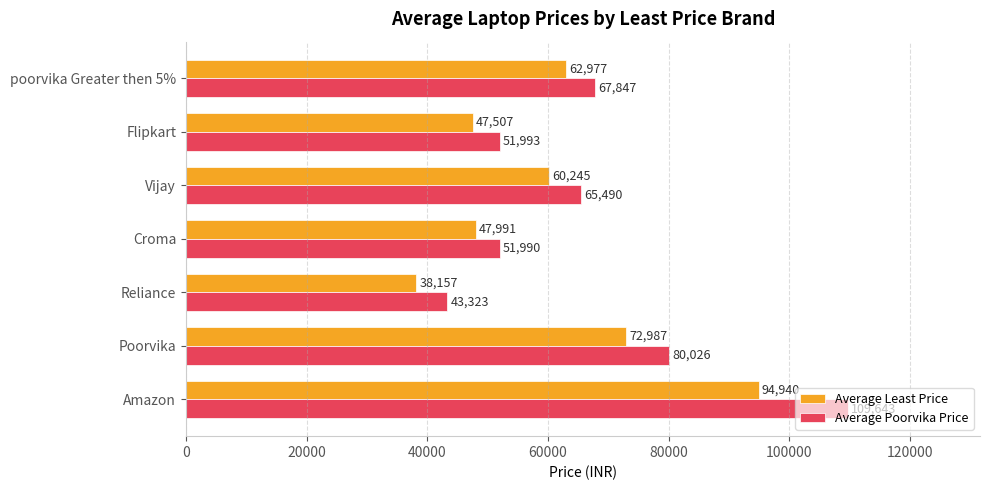

The Average Least Price series shows 47991 at Croma. True or false?

True